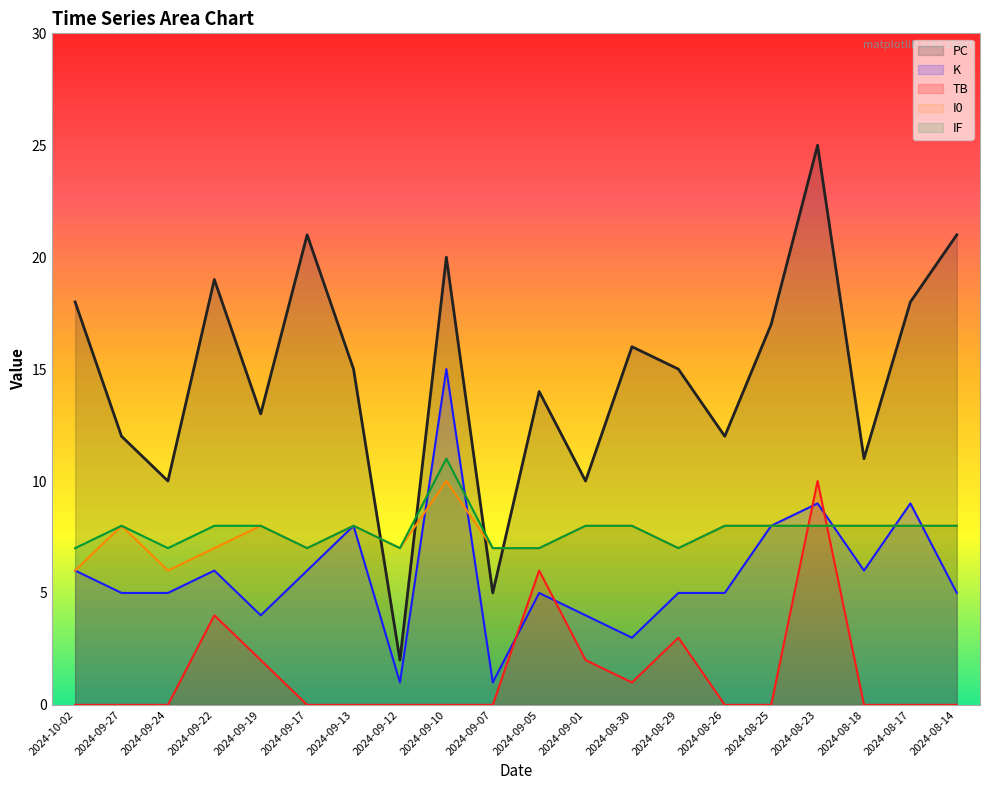

What is the label of the 19th point from the left?

2024-08-17